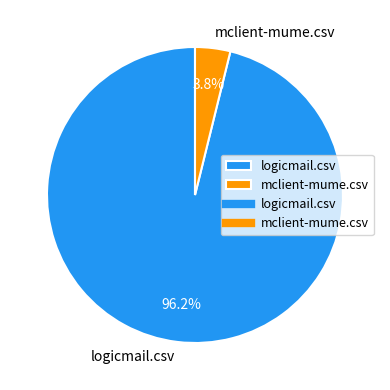

Which slice represents more than half of the pie?

logicmail.csv